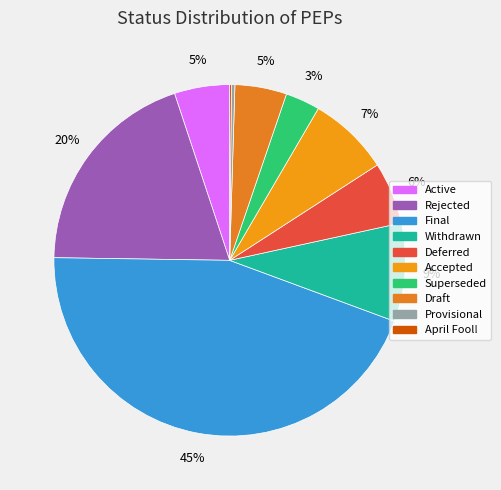

True or false: Active accounts for 1% of the total.

False